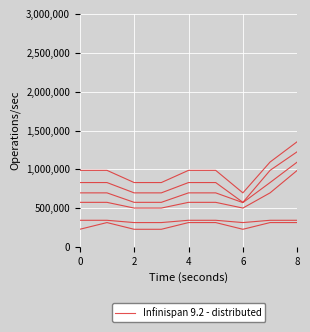

How many interior local peaks (higher than both neighbors) does the data have?

1